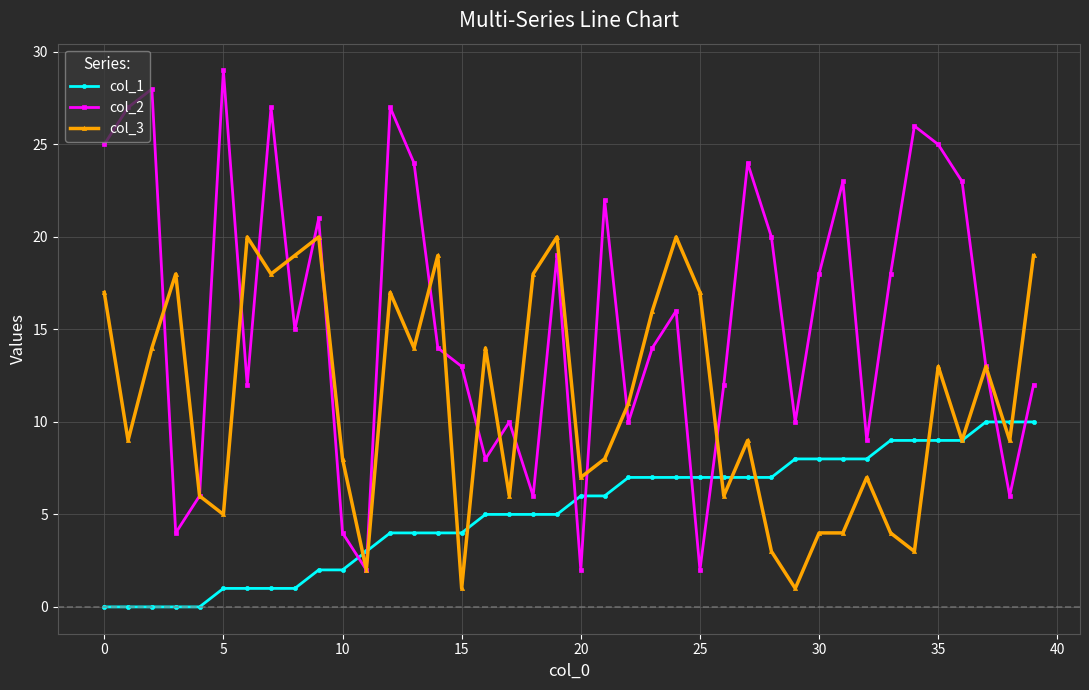

Which series has the widest spread of values?

col_2